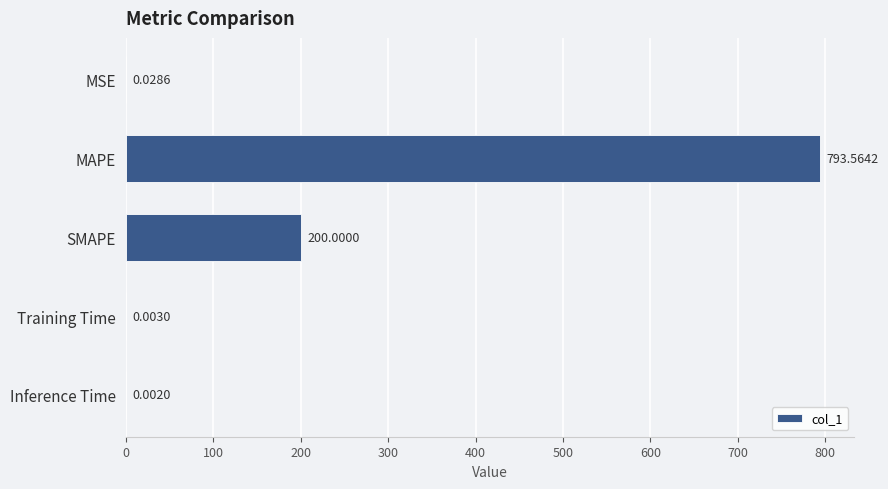

Does the chart contain stacked bars?

No